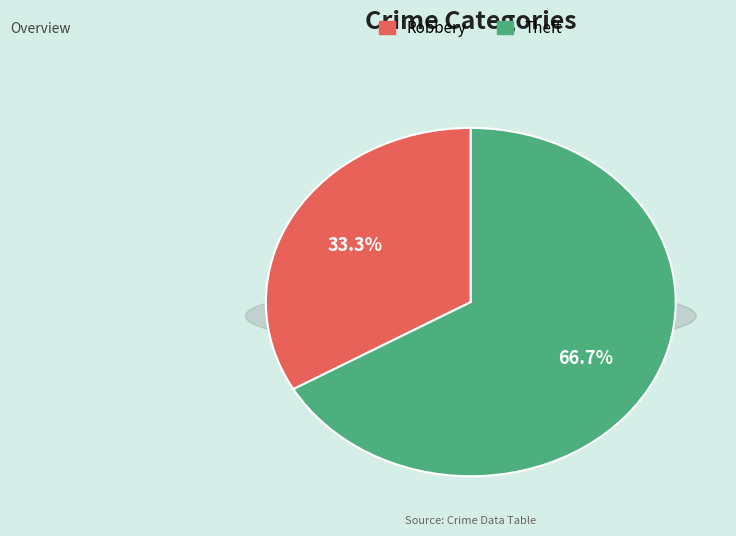

To the nearest percent, what is the difference between the largest and smallest slice percentages?

33%